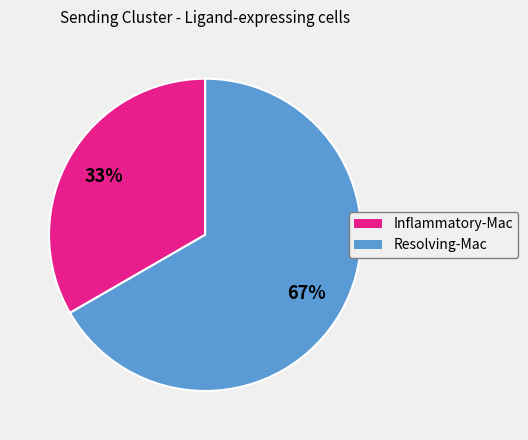

To the nearest percent, what is the average slice percentage?

50%